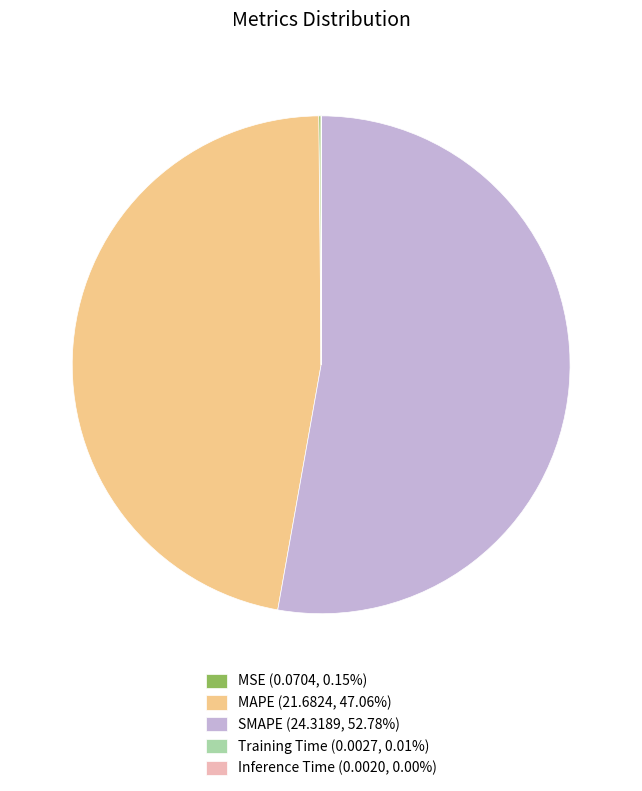

Does SMAPE (24.3189, 52.78%) account for over 50% of the chart?

Yes